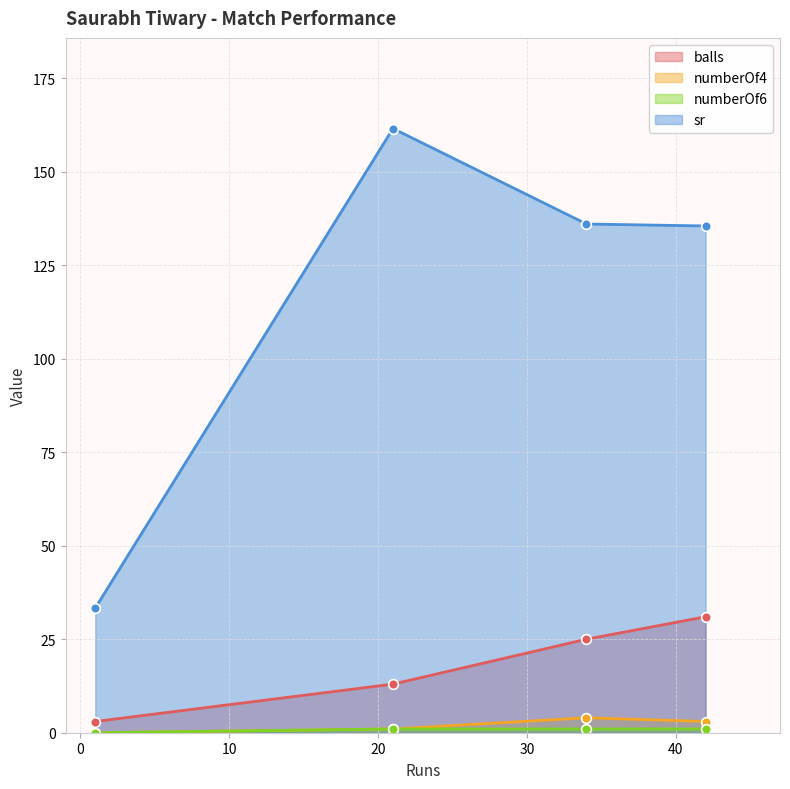

True or false: numberOf4 and numberOf6 intersect in this chart.

False